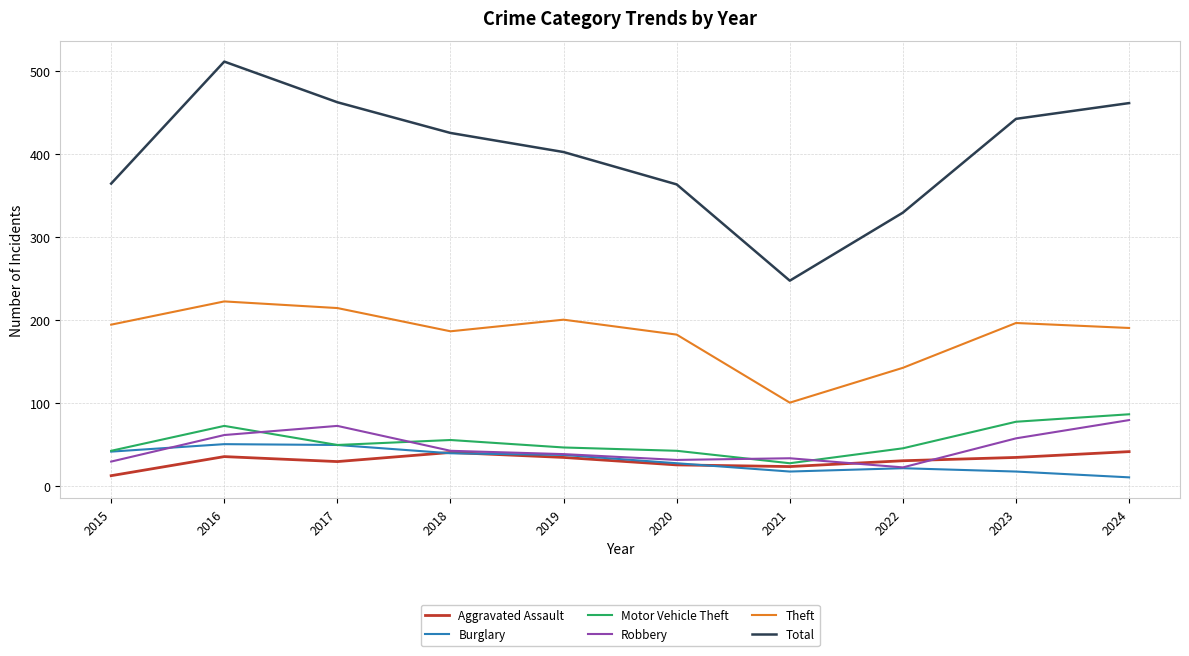

Between which two adjacent categories do Motor Vehicle Theft and Robbery first intersect?

2016 and 2017